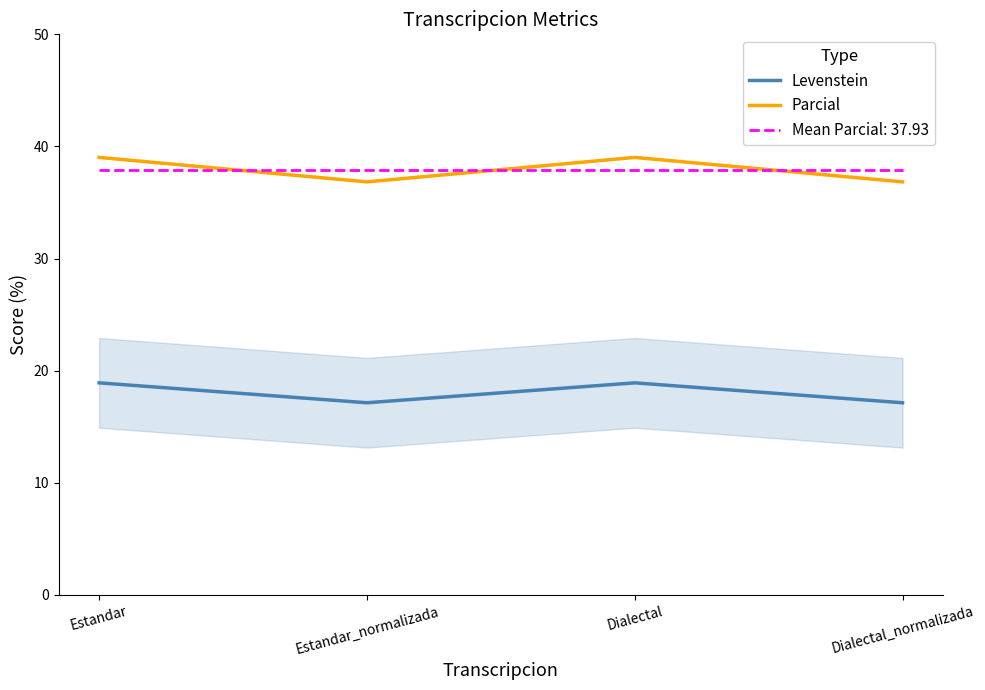

True or false: Levenstein and Parcial intersect in this chart.

False